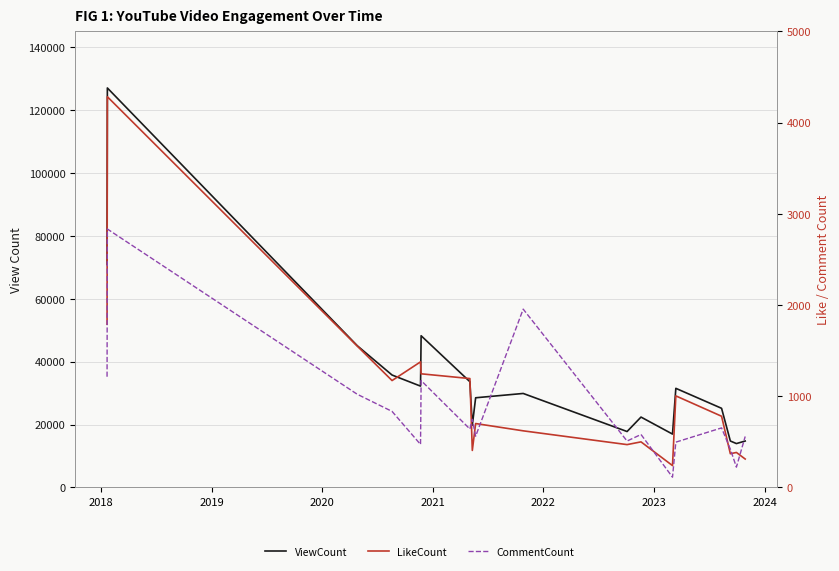

True or false: CommentCount and ViewCount cross at least once.

False